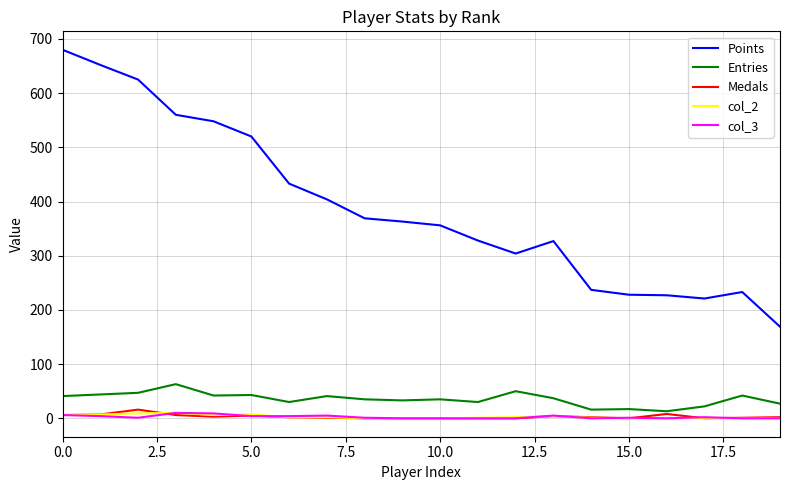

Which series has the largest range (max minus min)?

Points